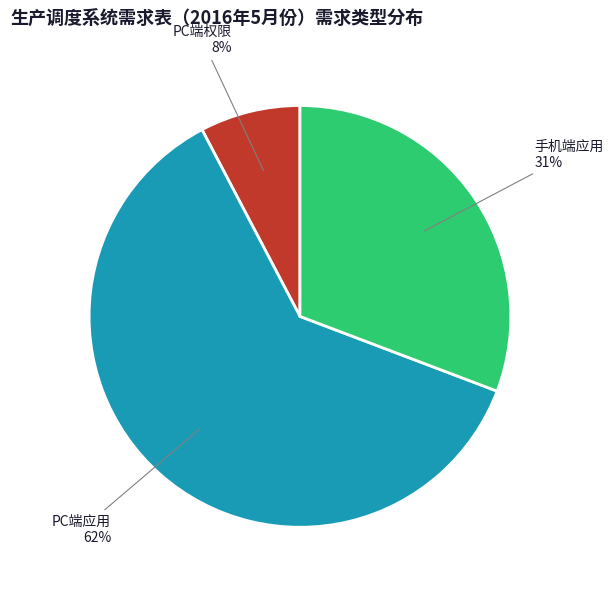

Which category has the smallest portion of the pie?

PC端权限